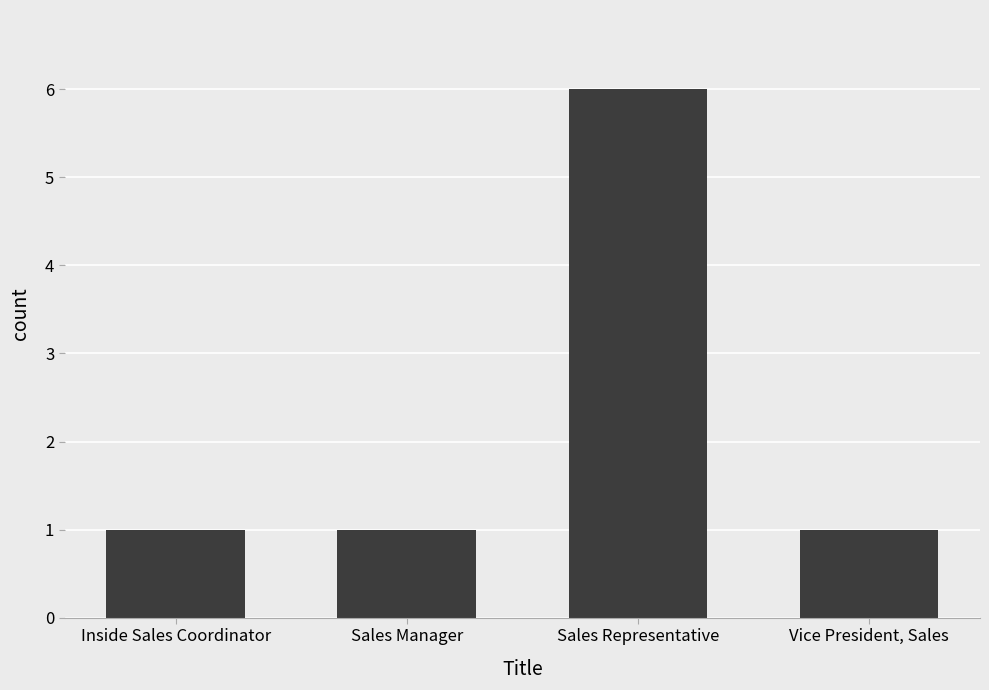

What is the value of the 2nd bar from the left?

1